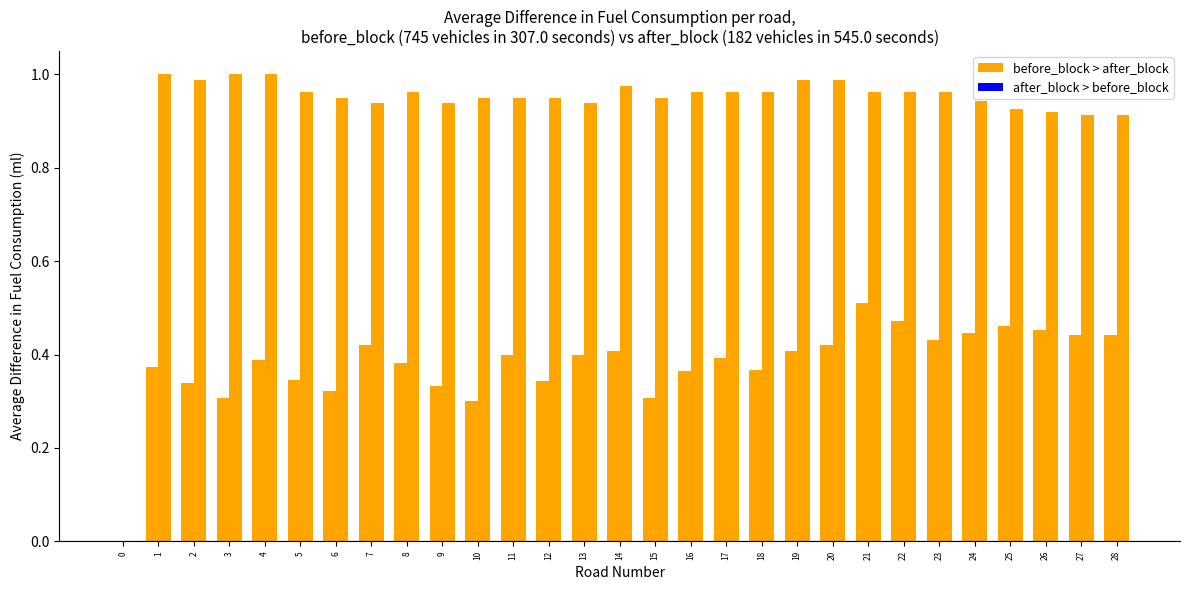

At how many categories does at least one series exceed 0?

28